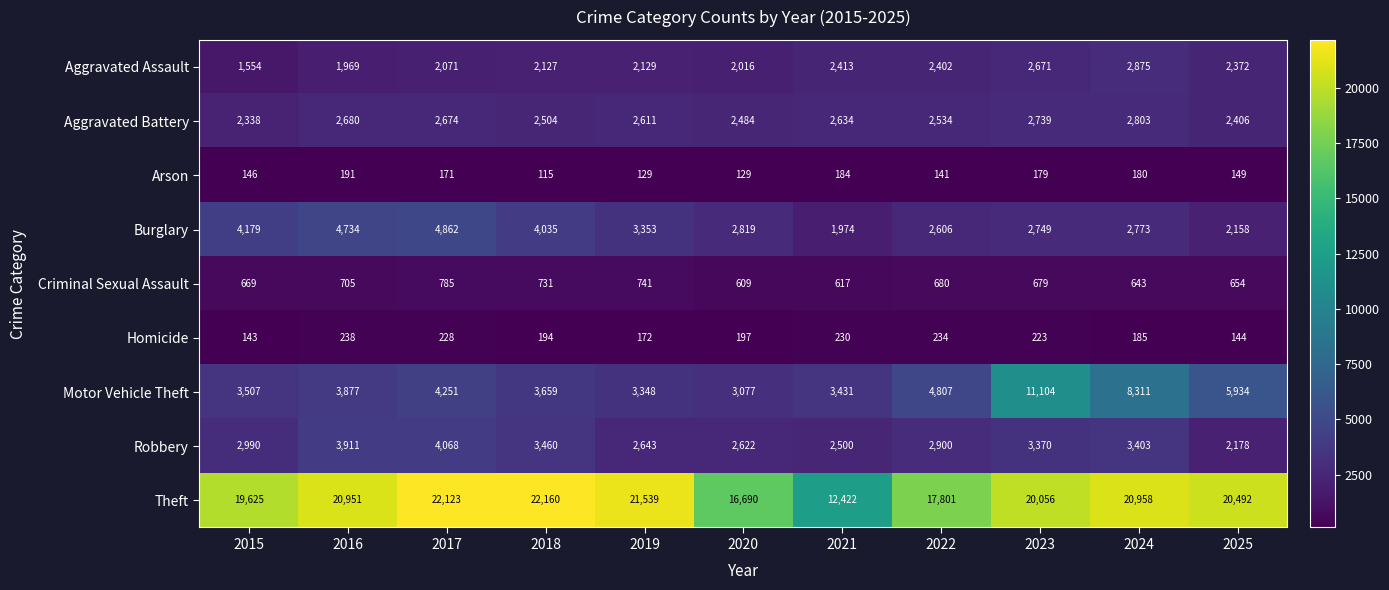

What is the approximate value of Homicide at 2017, to the nearest 10?

230